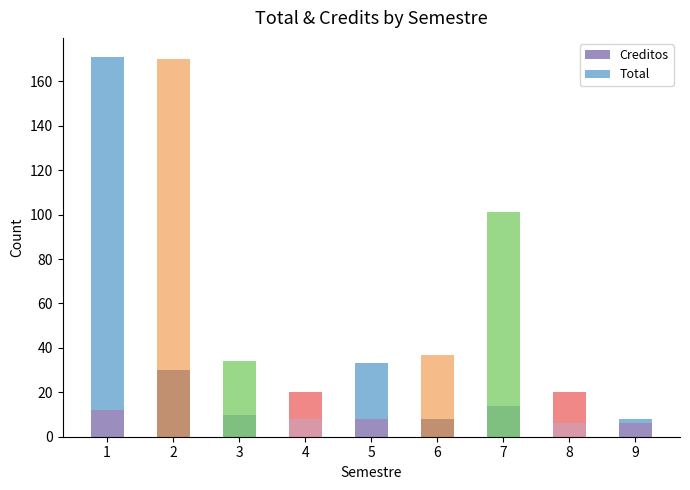

Where does the Creditos series first go above 8?

1